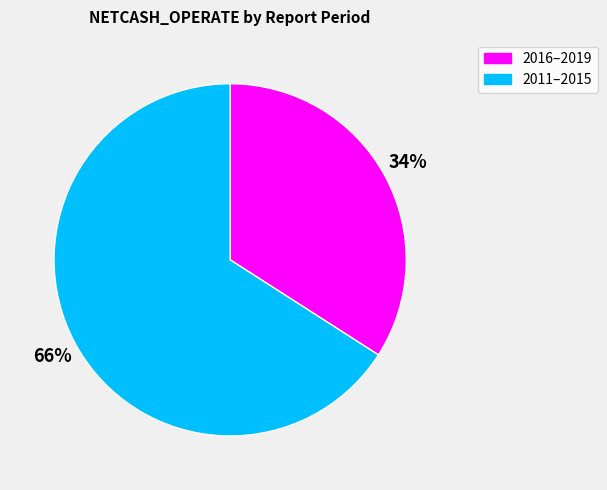

Is the sum of 2016–2019 and 2011–2015 greater than half?

Yes